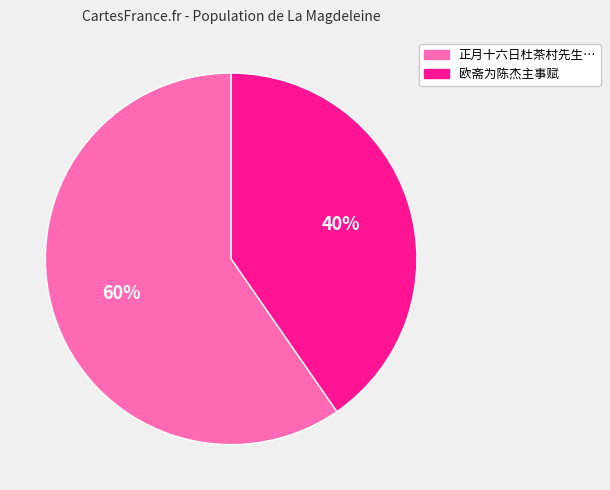

To the nearest percent, what is the average slice percentage?

50%